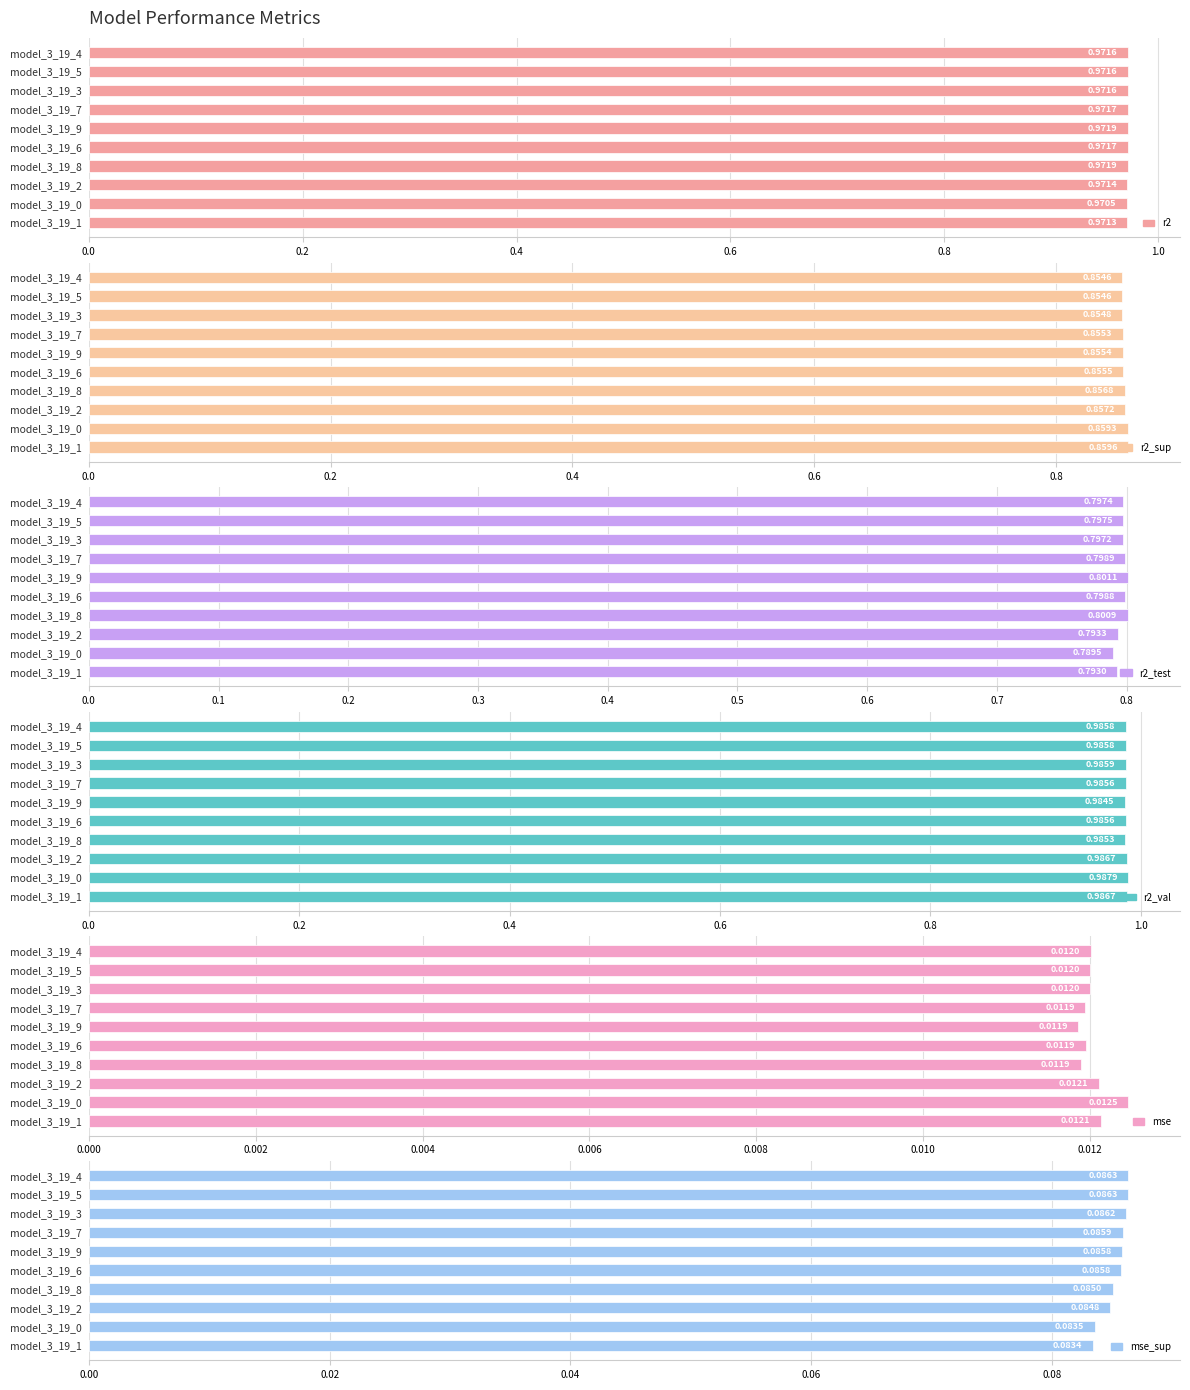

What is the minimum value for r2_test?

0.8